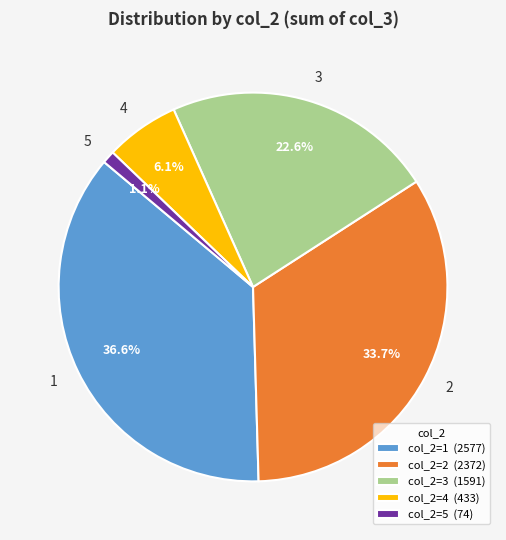

Which has a higher value, 2 or 1?

1